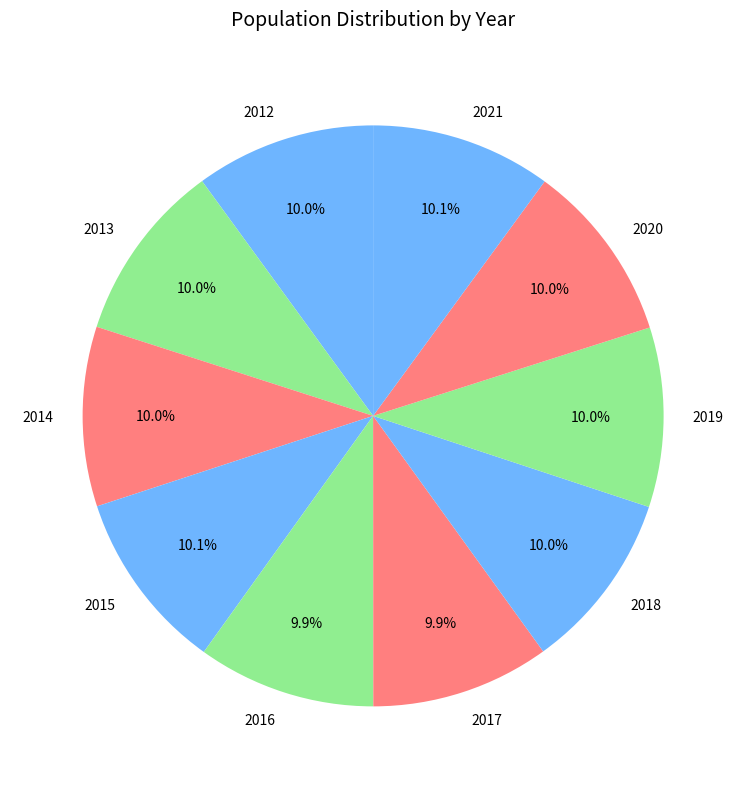

True or false: 2021 accounts for 1% of the total.

False